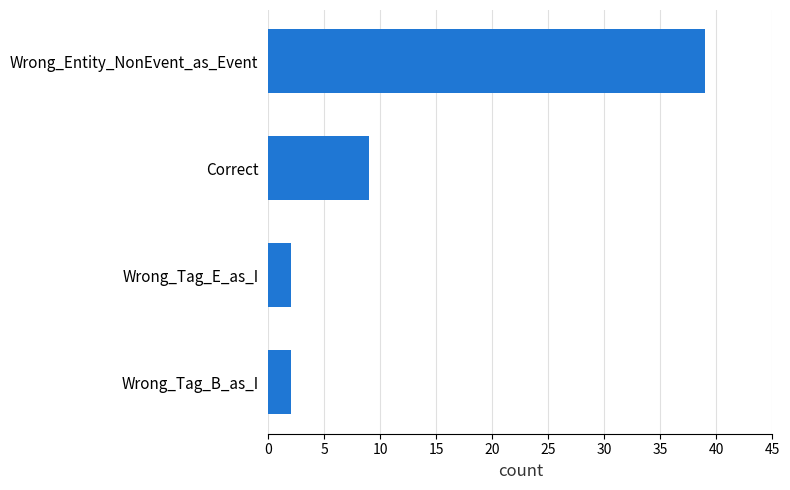

How many bars are there in total?

4